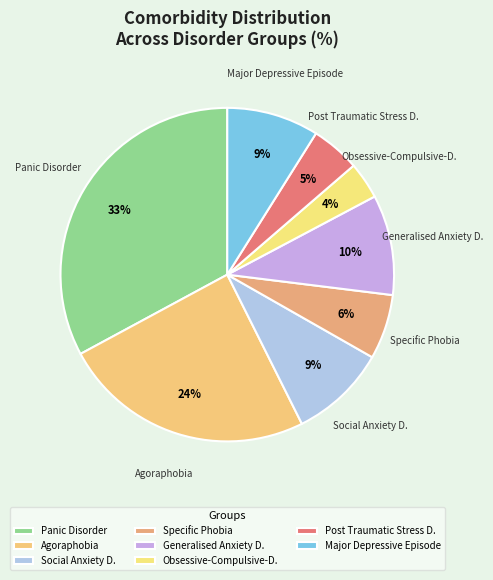

Is it true that Major Depressive Episode is 31% of the pie?

False